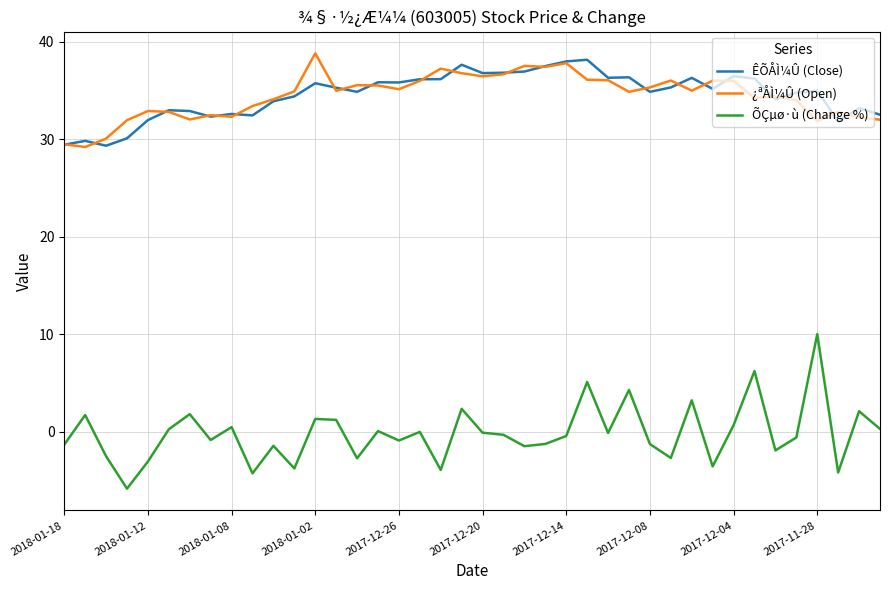

True or false: ÊÕÅÌ¼Û (Close) and ÕÇµø·ù (Change %) intersect in this chart.

False